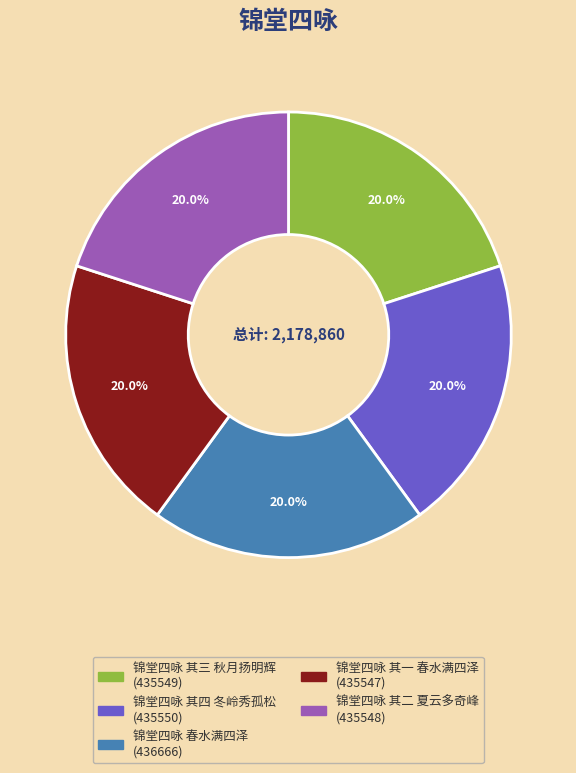

Combined, what portion of the pie is 锦堂四咏 其一 春水满四泽 and 锦堂四咏 春水满四泽?

40.0%